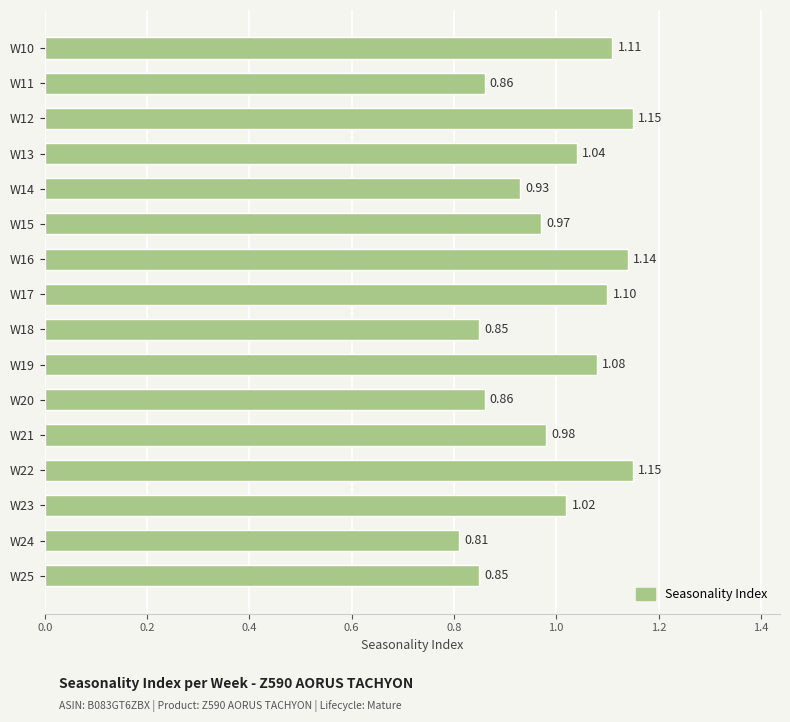

What is the sum of all values?

15.9